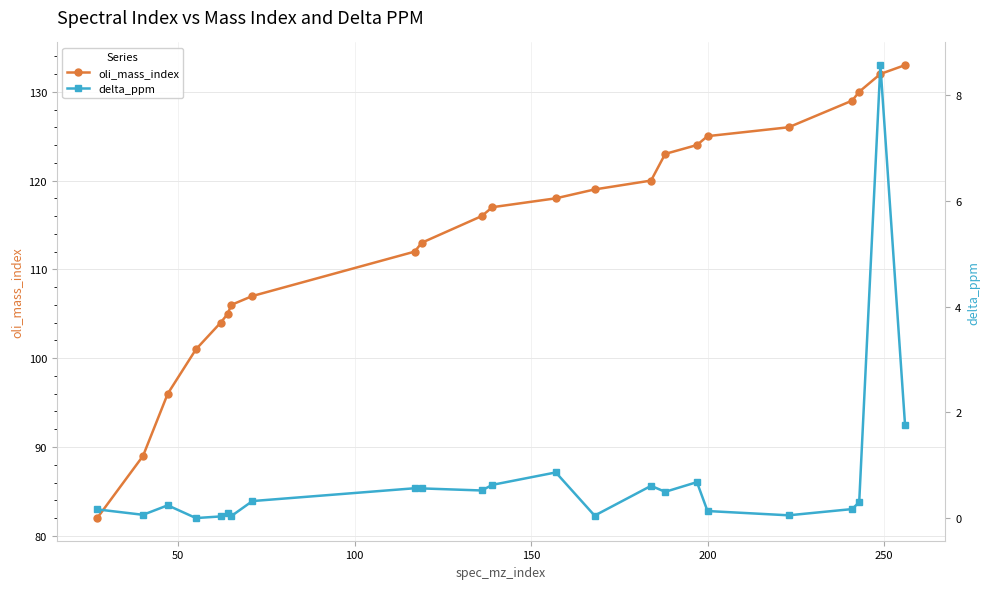

What is the value of the oli_mass_index point at the 9th from the left?

112